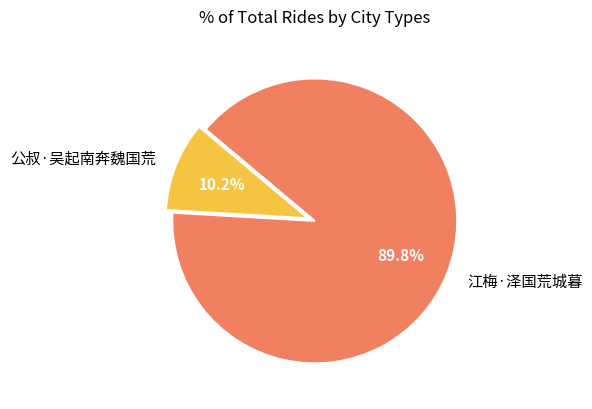

What percentage is the 公叔·吴起南奔魏国荒 slice, to the nearest percent?

10%